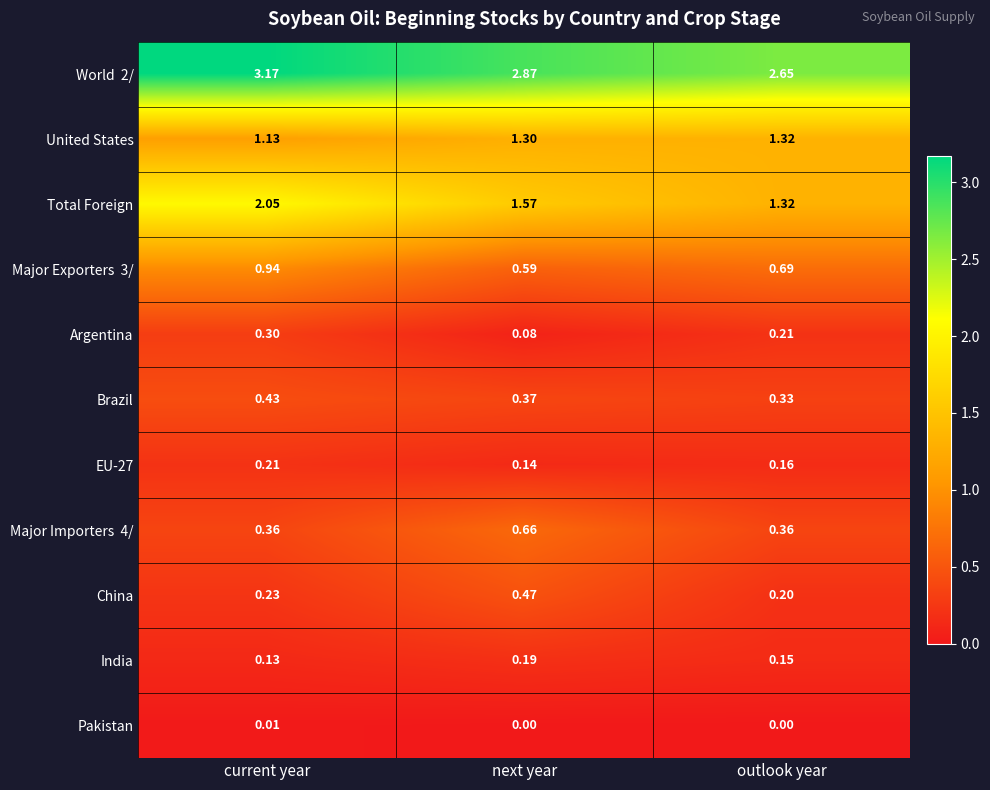

Where is China nearest to the value 0?

outlook year